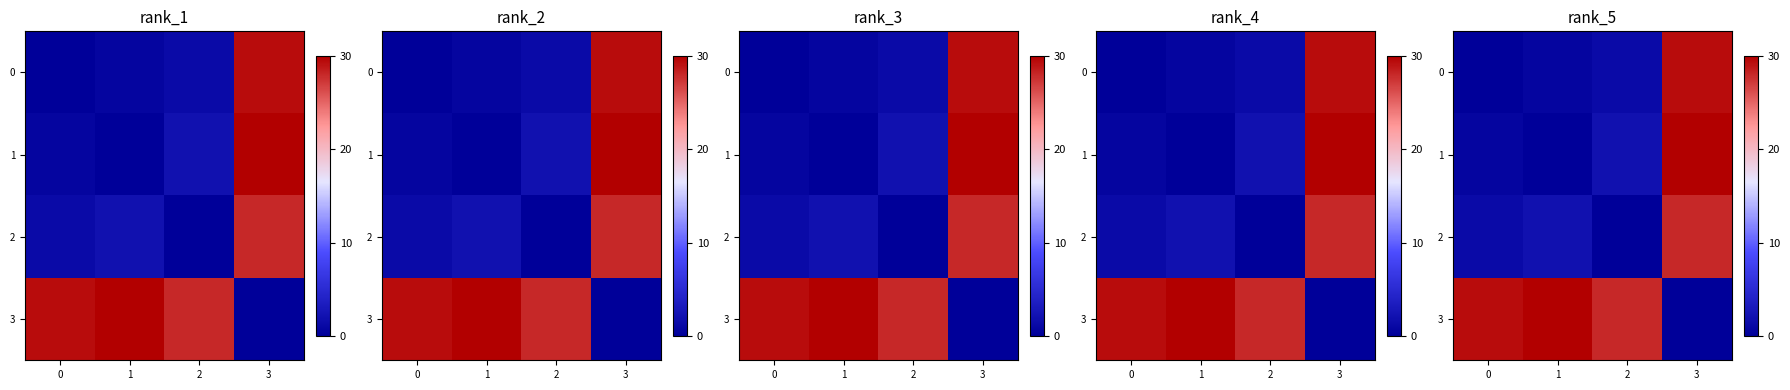

At which label does 0 first exceed 1?

2